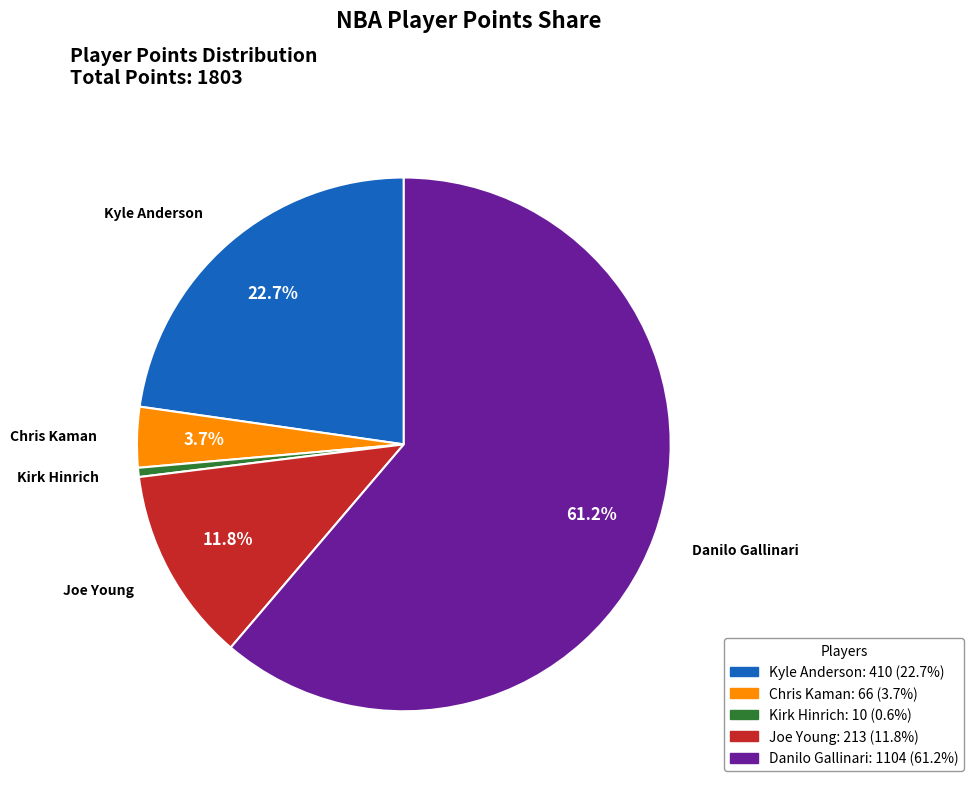

What percentage is the Chris Kaman slice, to the nearest percent?

4%